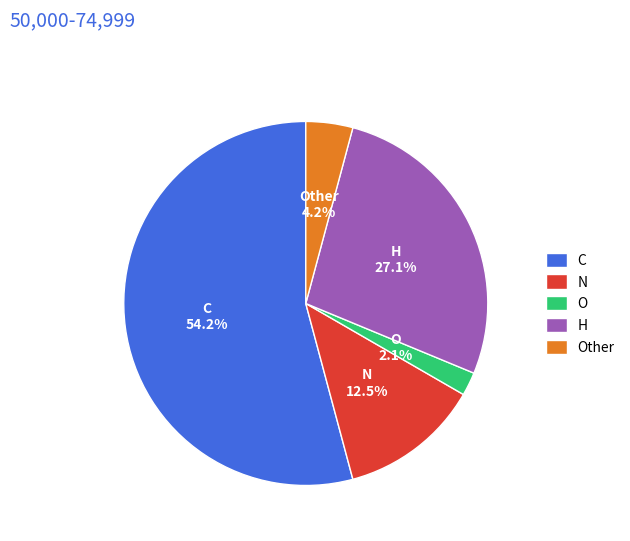

Which category accounts for the majority?

C